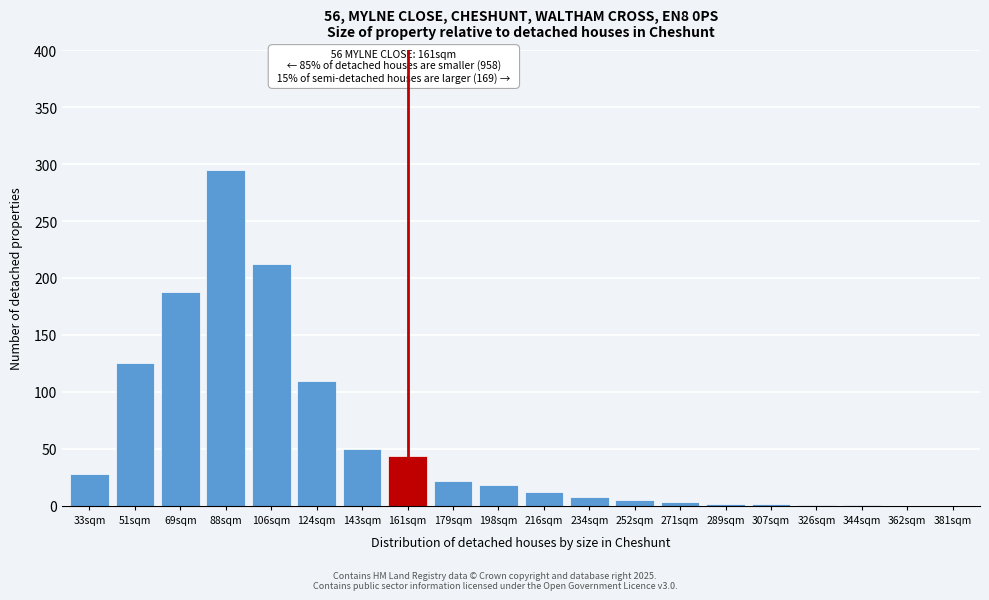

What is the sum of the values at 362sqm and 198sqm?

18